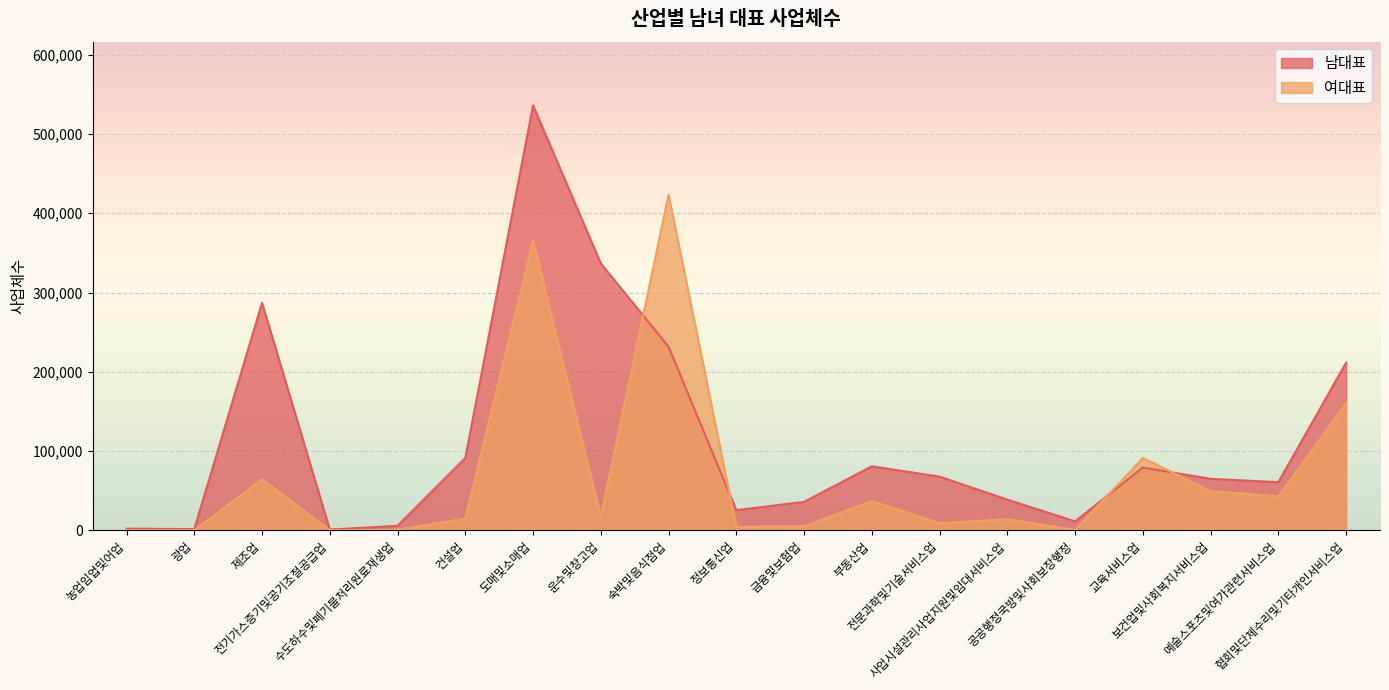

At which label does 여대표 first exceed 14801?

제조업